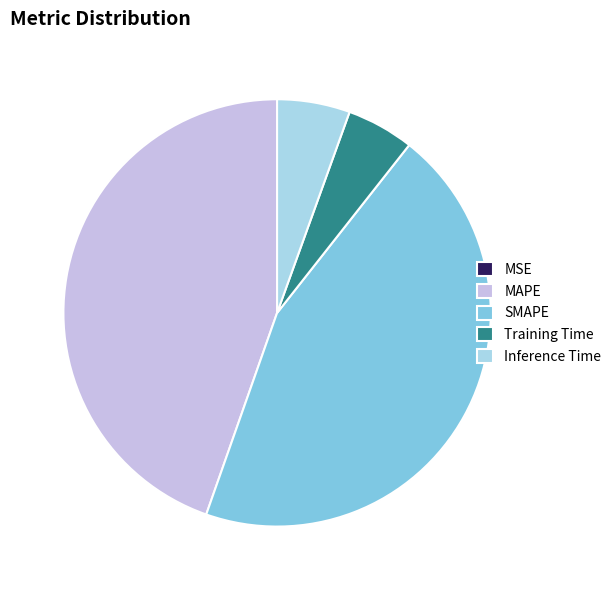

Is there a majority slice in this chart?

No